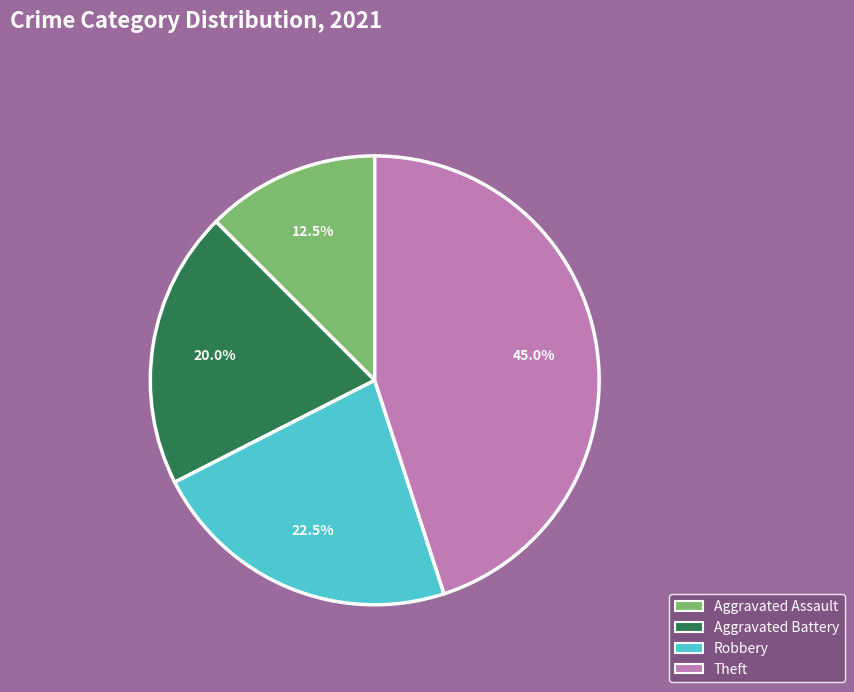

Is it true that Aggravated Battery is 29% of the pie?

False